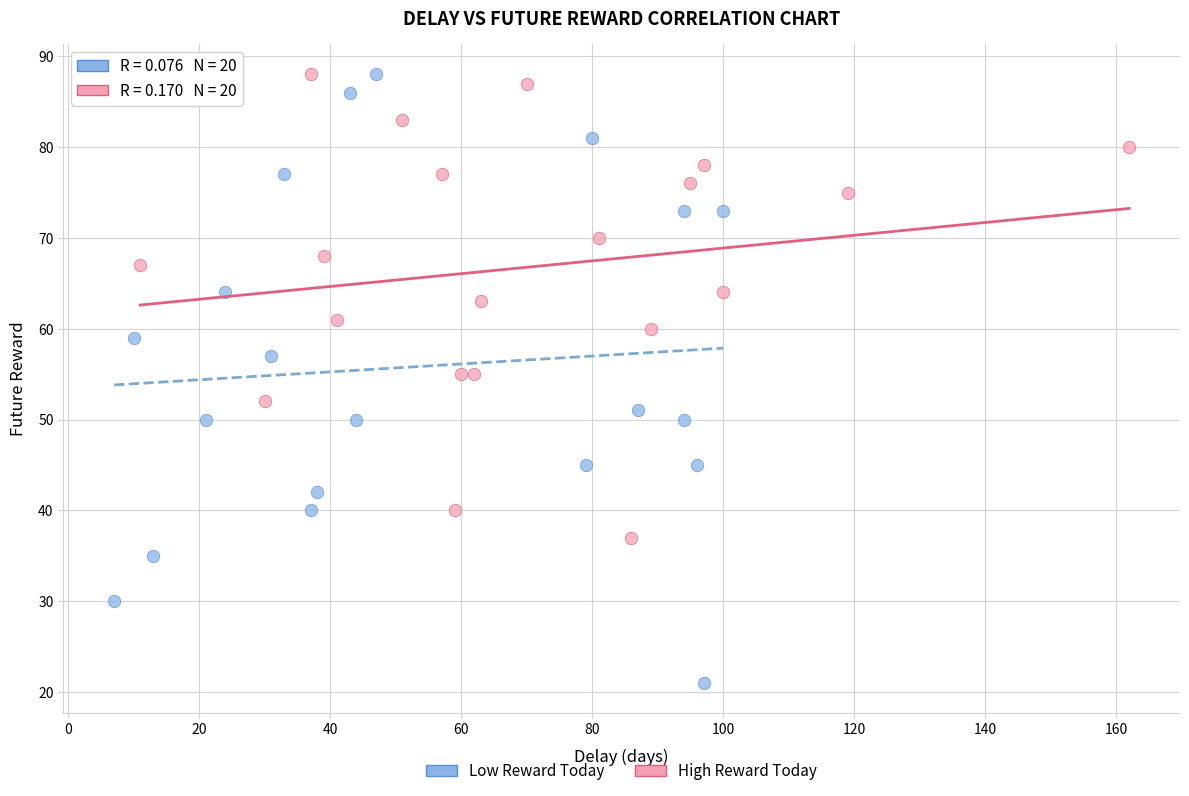

Which series has the widest spread of Y values?

Low Reward Today